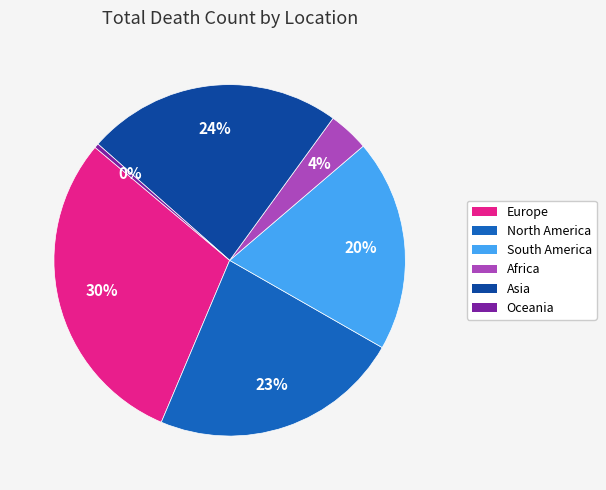

To the nearest percent, what is the average slice percentage?

17%